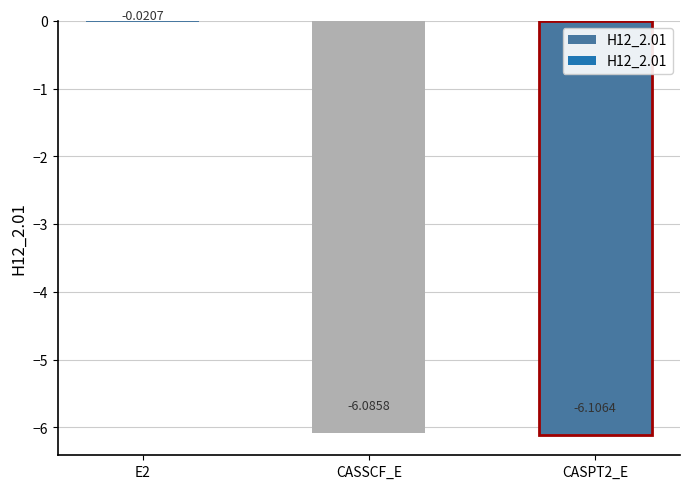

Rank the categories by value from highest to lowest.

E2, CASSCF_E, CASPT2_E